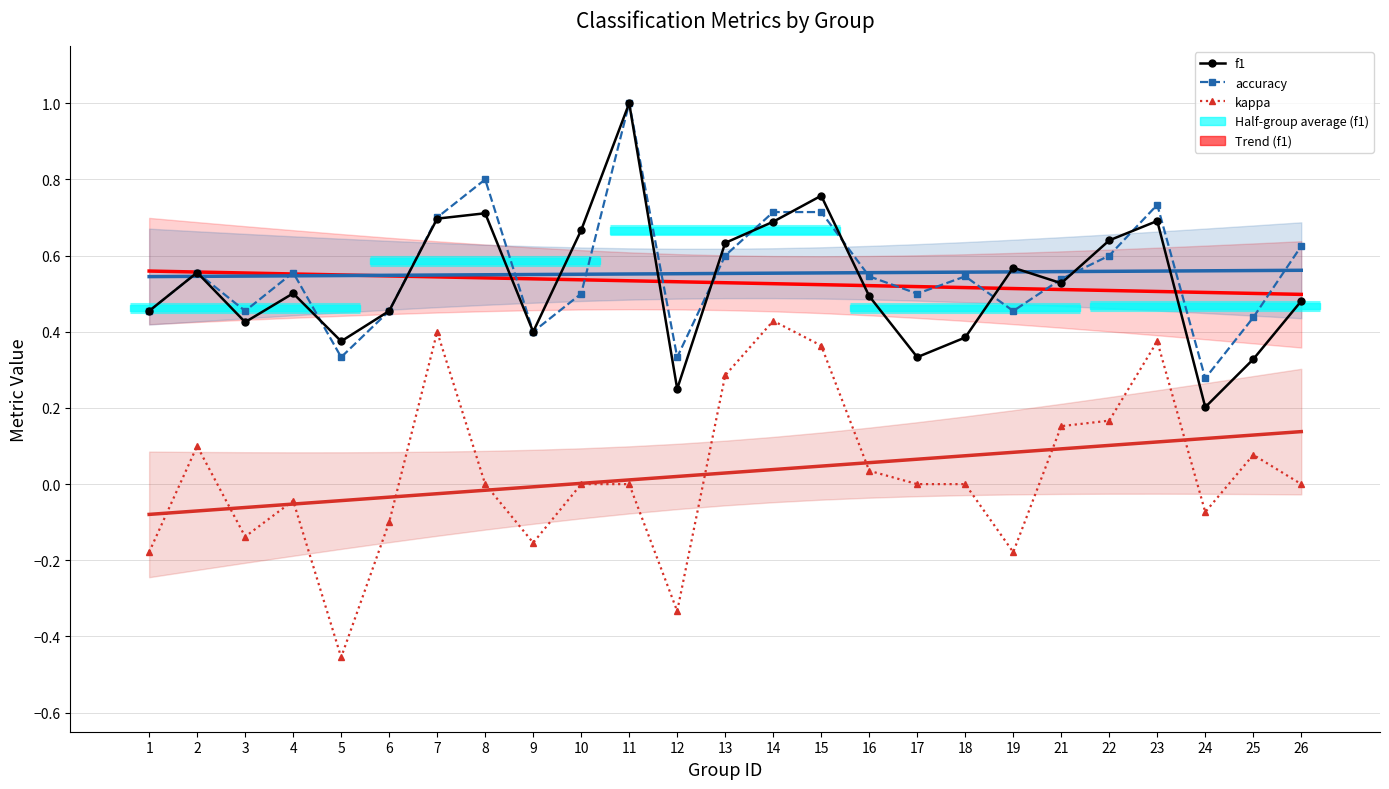

What is the spread (max minus min) of values at 21?

0.4